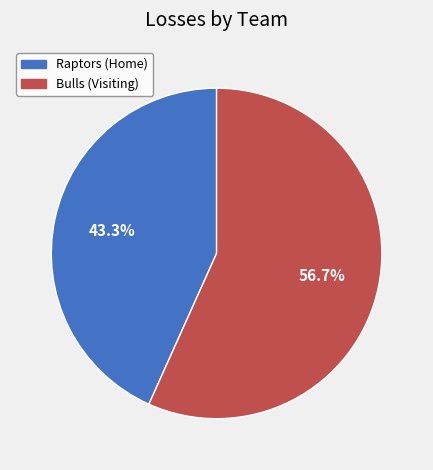

What percentage is NOT represented by Raptors (Home)?

56.7%